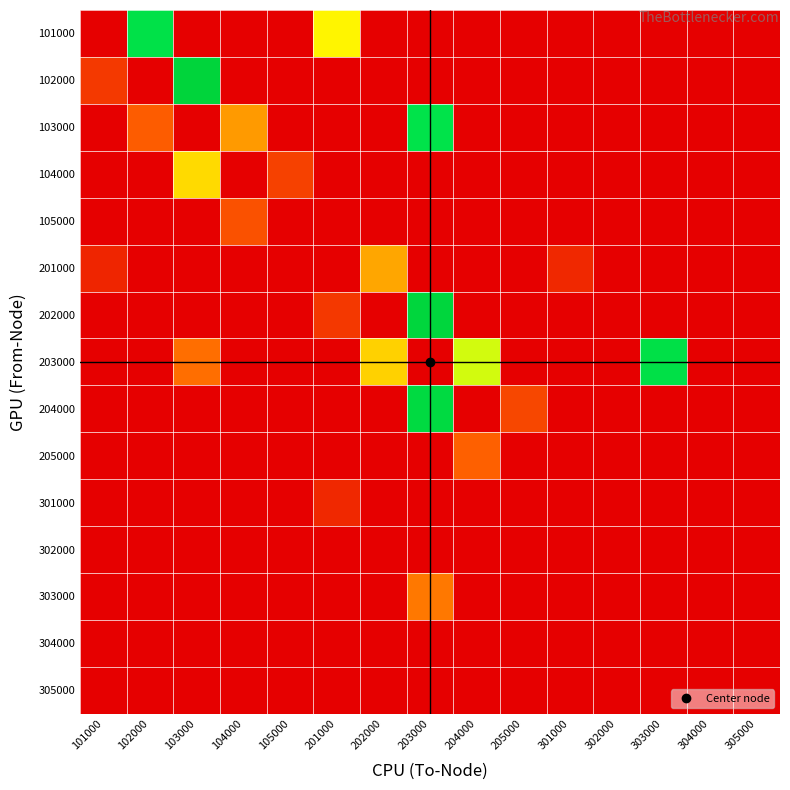

At how many categories does at least one series exceed 0?

12